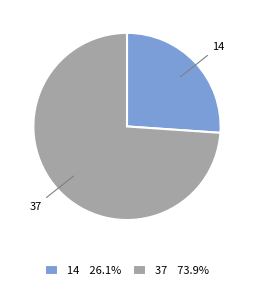

Is it true that 37 is 82% of the pie?

False